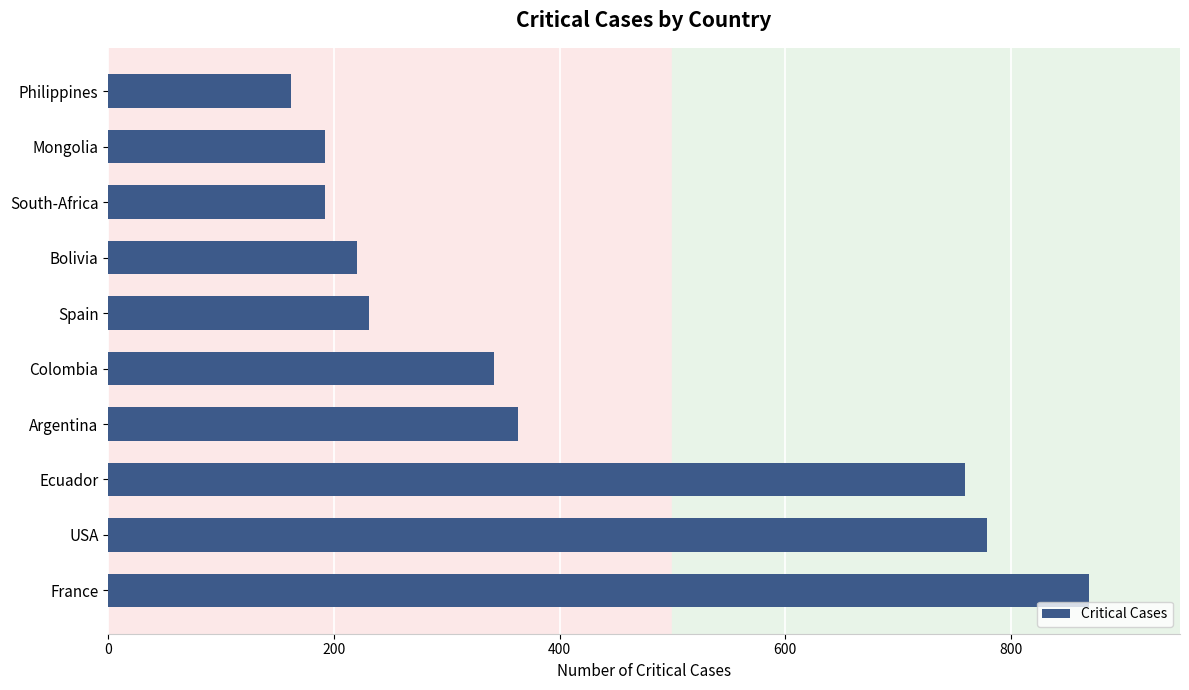

What is the difference between the second highest and minimum values?

617